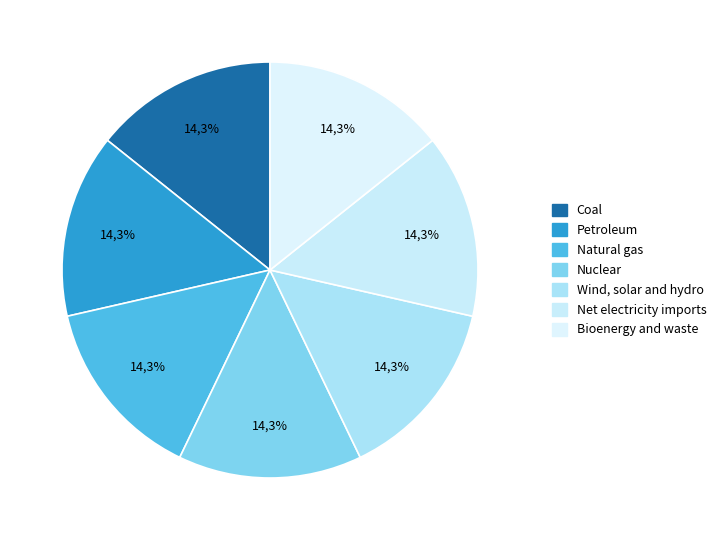

Which slice is the smallest?

Coal